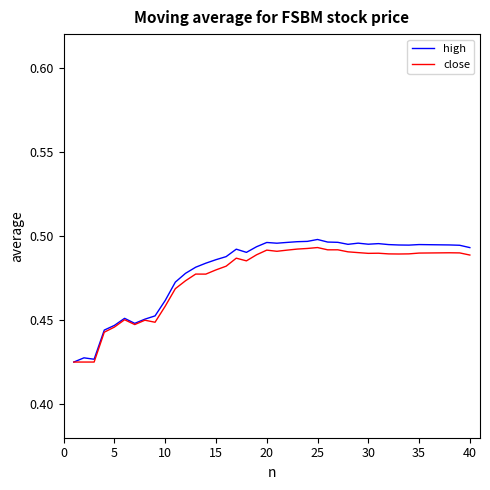

Which series has the widest spread of values?

high